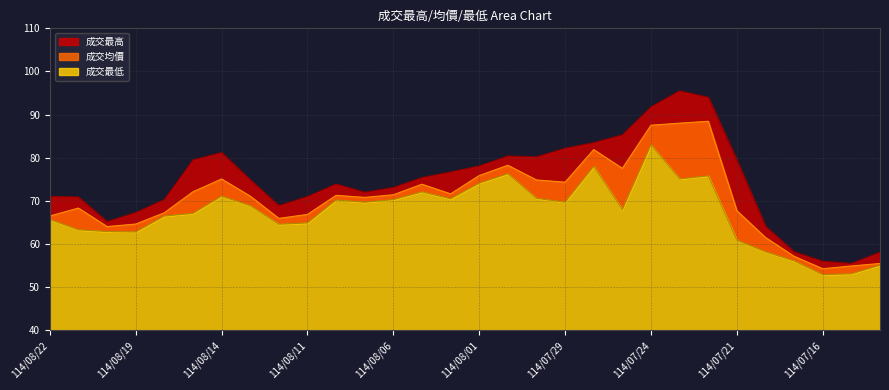

Where is 成交最低 nearest to the value 67?

114/08/15